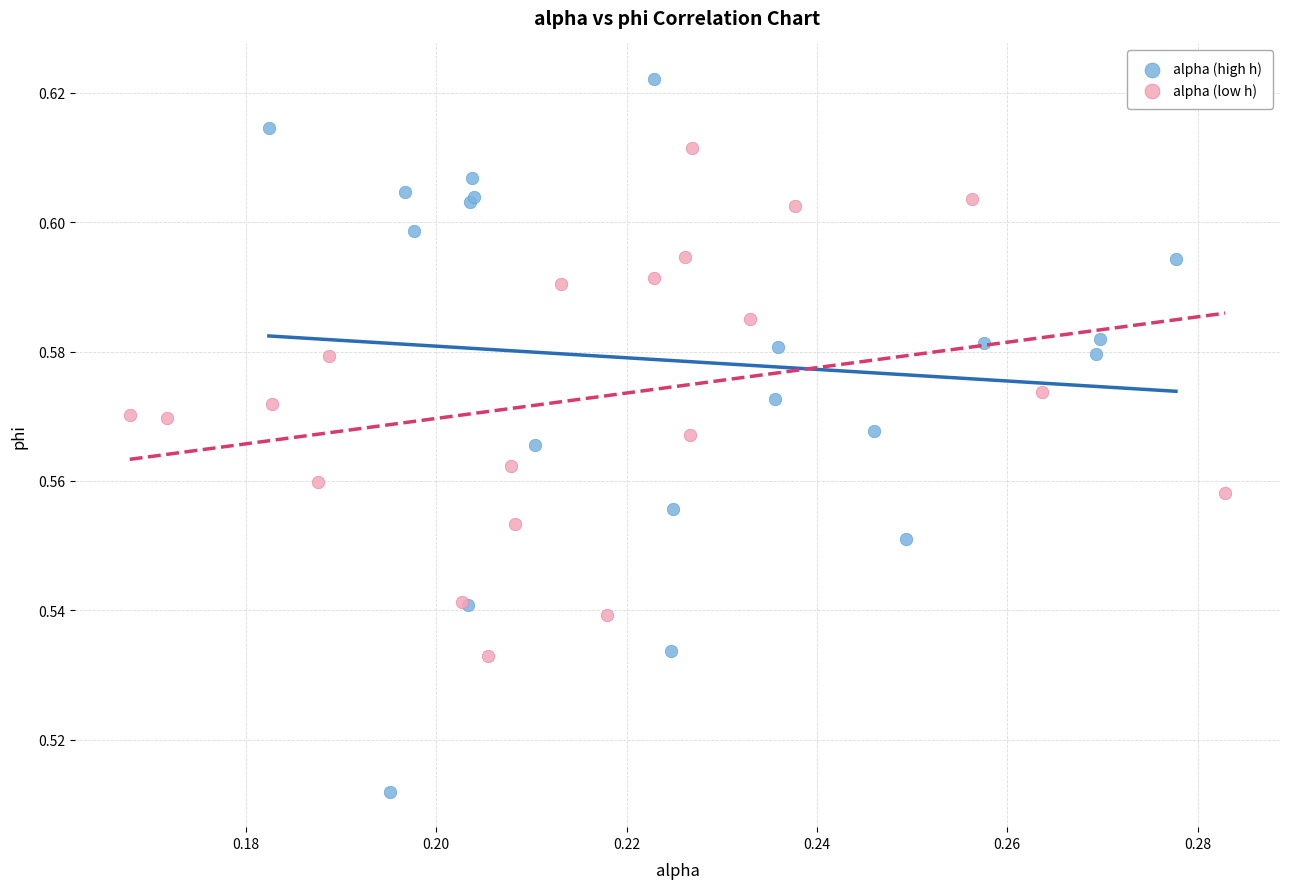

Which series contains the highest Y value?

alpha (high h)